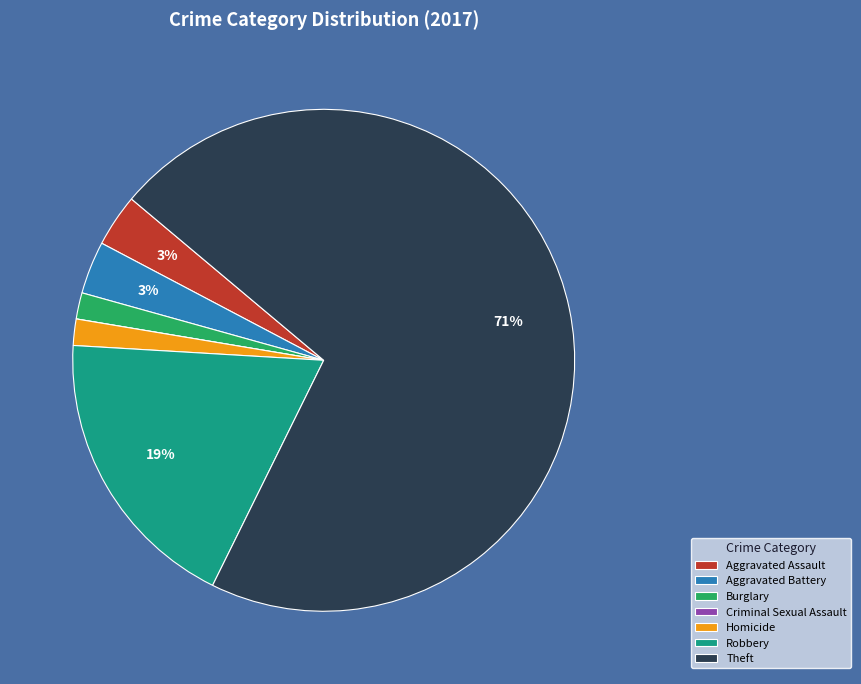

Which has a higher value, Burglary or Aggravated Battery?

Aggravated Battery